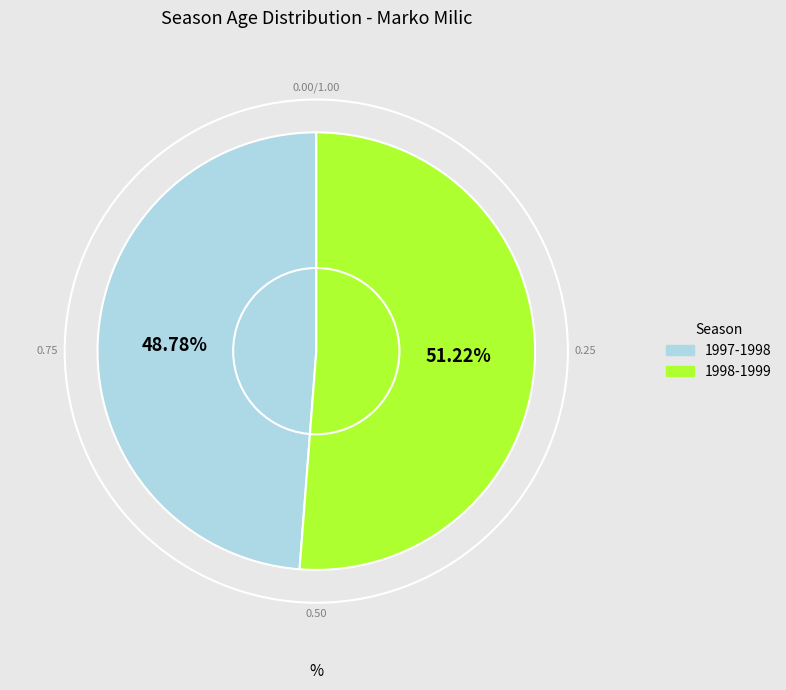

What percentage is NOT represented by 1998-1999?

48.8%